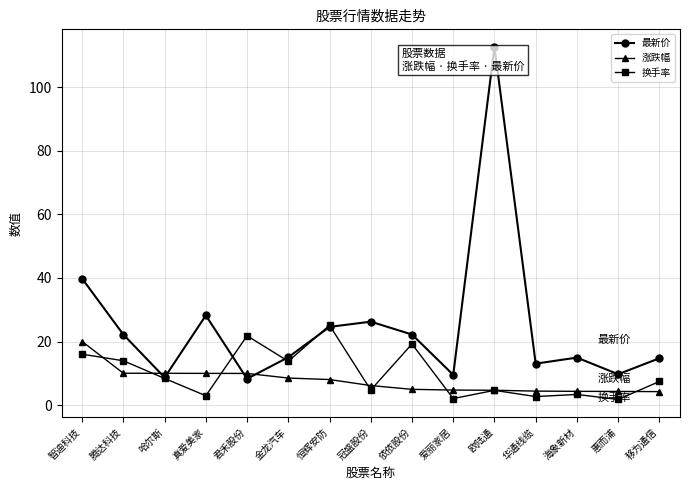

How many data points in 换手率 are above 7?

8